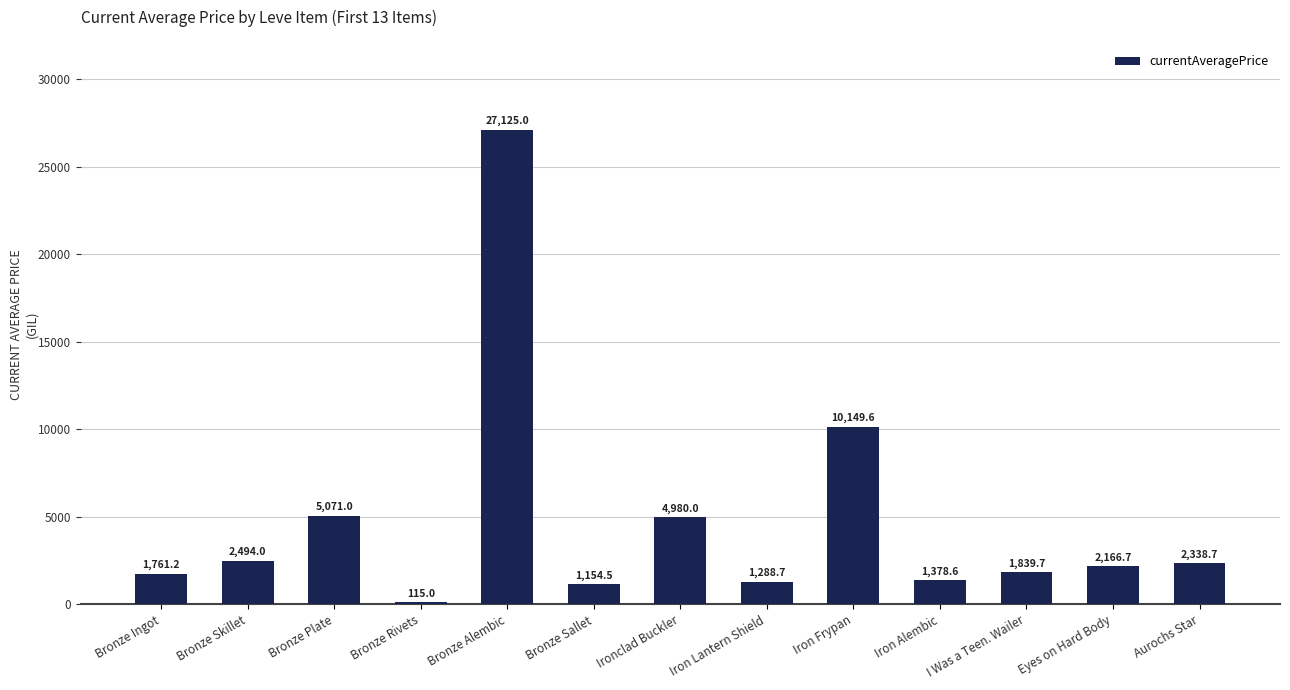

What is the change in value from Bronze Sallet to Iron Lantern Shield?

+134.2